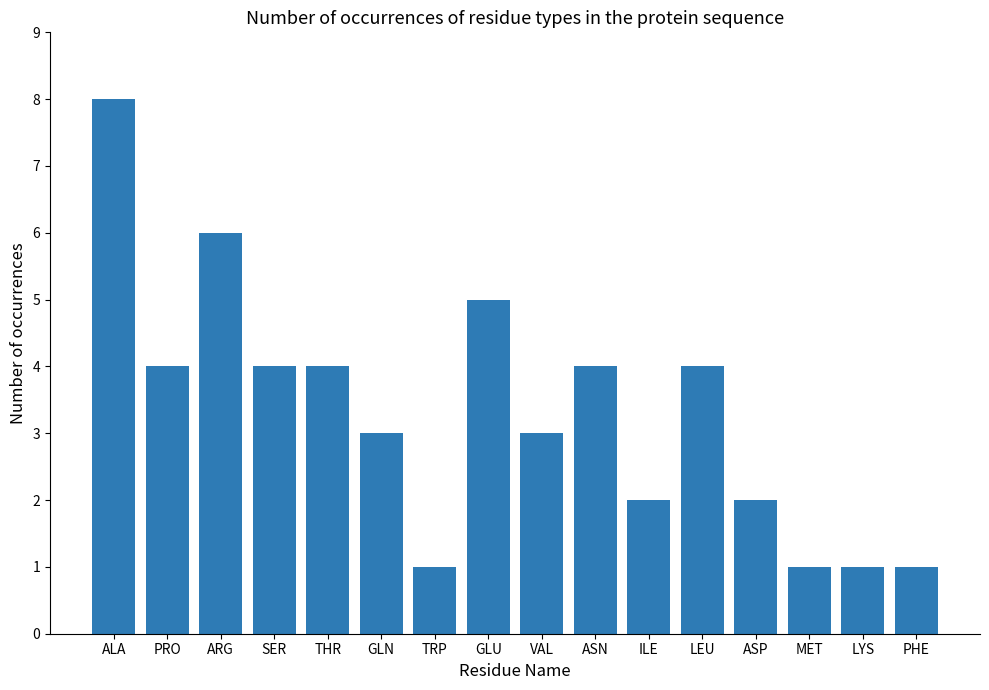

The value at VAL is 2. True or false?

False